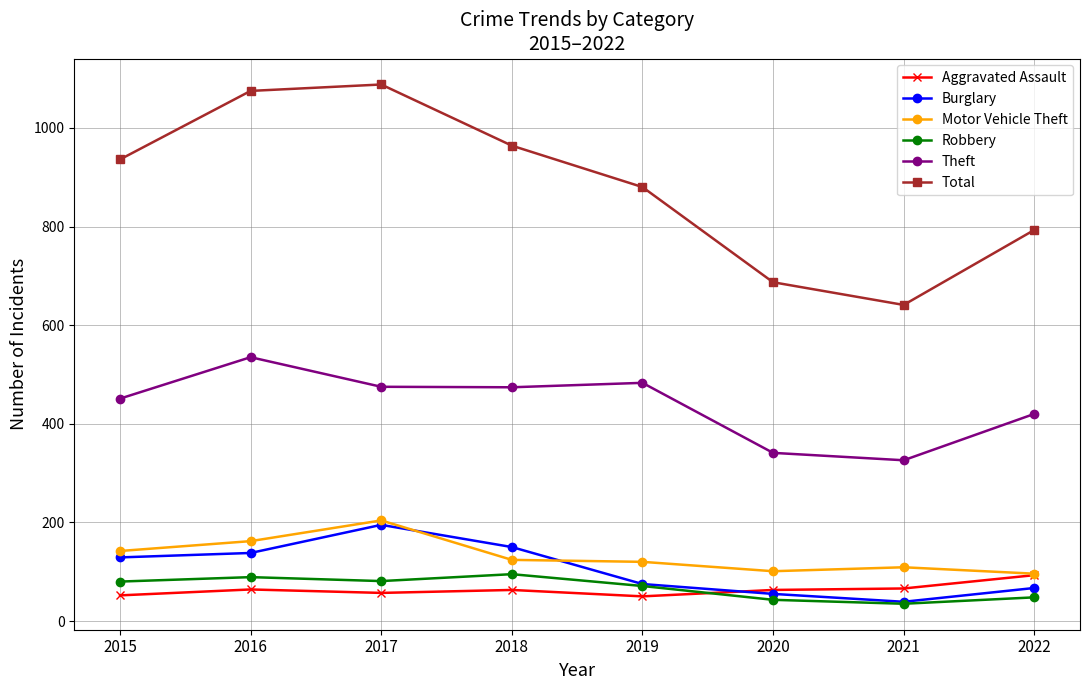

At which category does Motor Vehicle Theft reach its first local peak?

2017